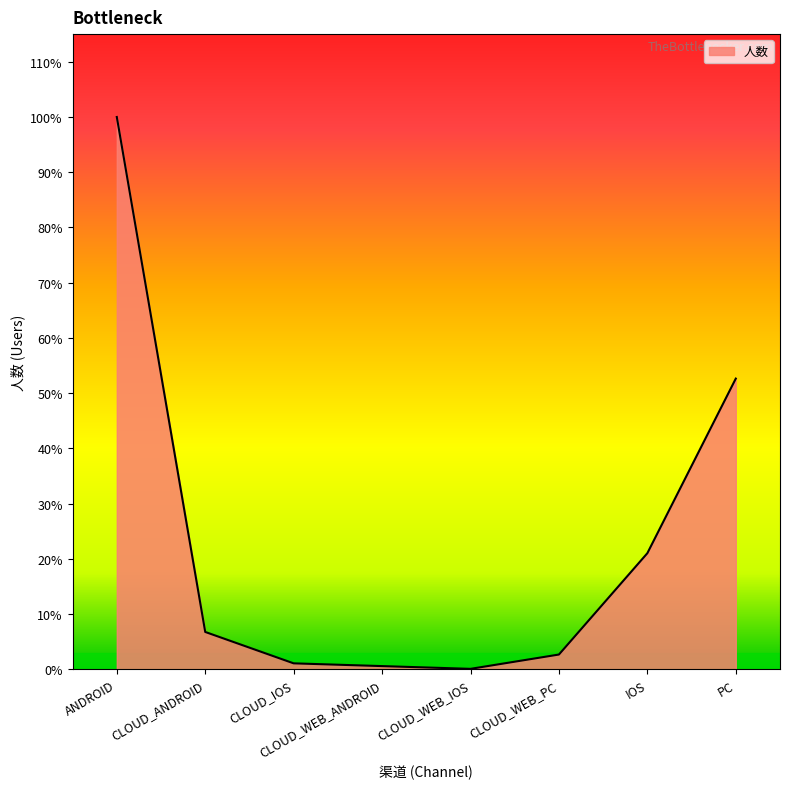

What is the ratio of the value at PC to the value at ANDROID?

0.5